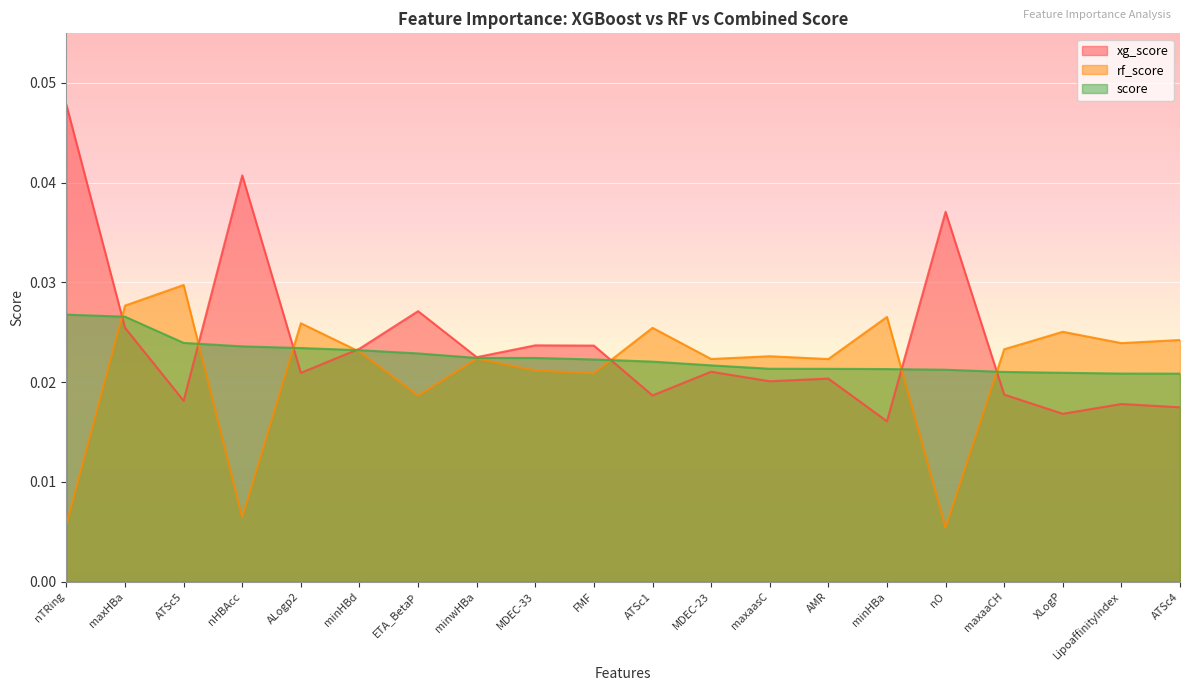

What is the sum of all xg_score values?

0.5